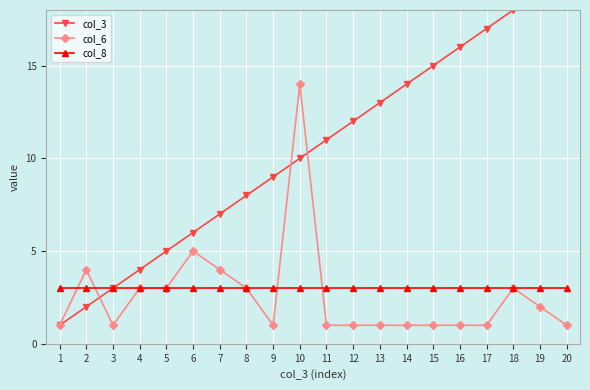

What is the difference between the col_3 values at 1 and 19?

18